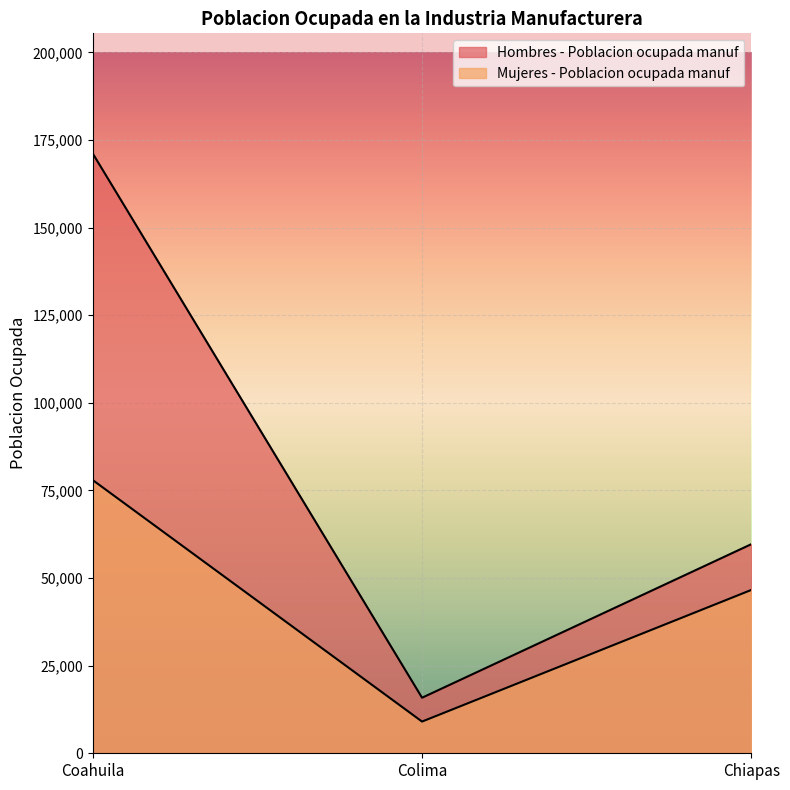

Where does the Hombres - Poblacion ocupada manuf series first go above 59684?

Coahuila